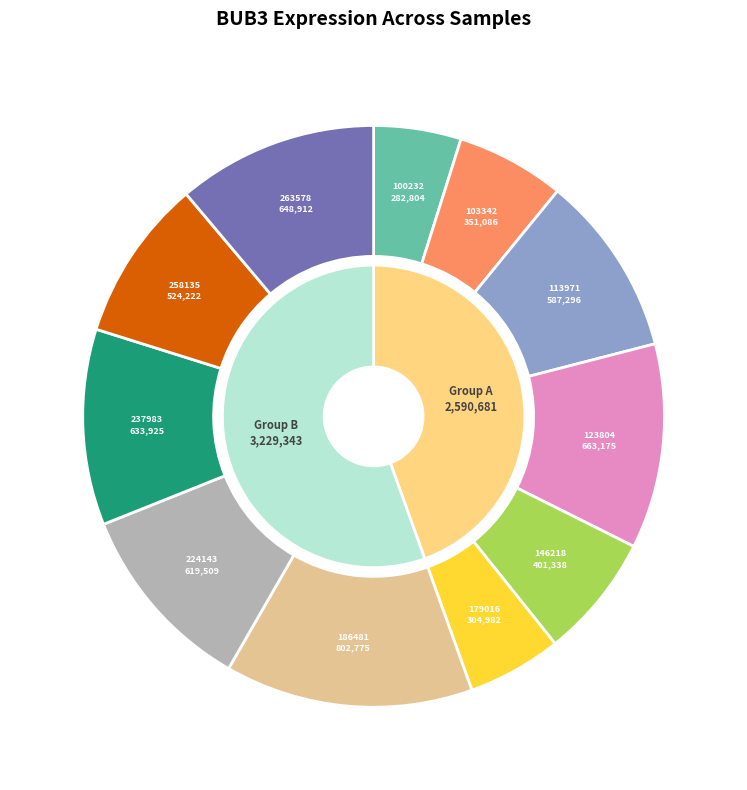

What is the ratio of the value at 123804 to the value at 100232?

2.3